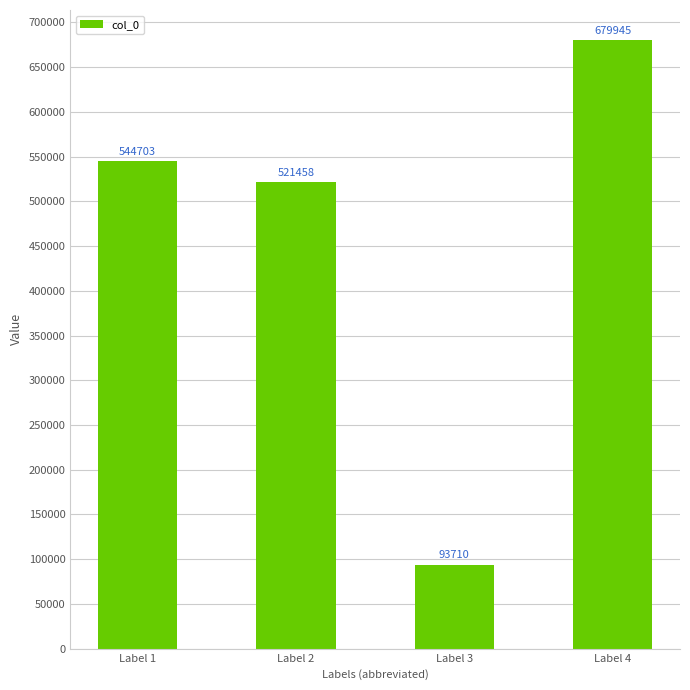

Rank the categories by value from highest to lowest.

Label 4, Label 1, Label 2, Label 3